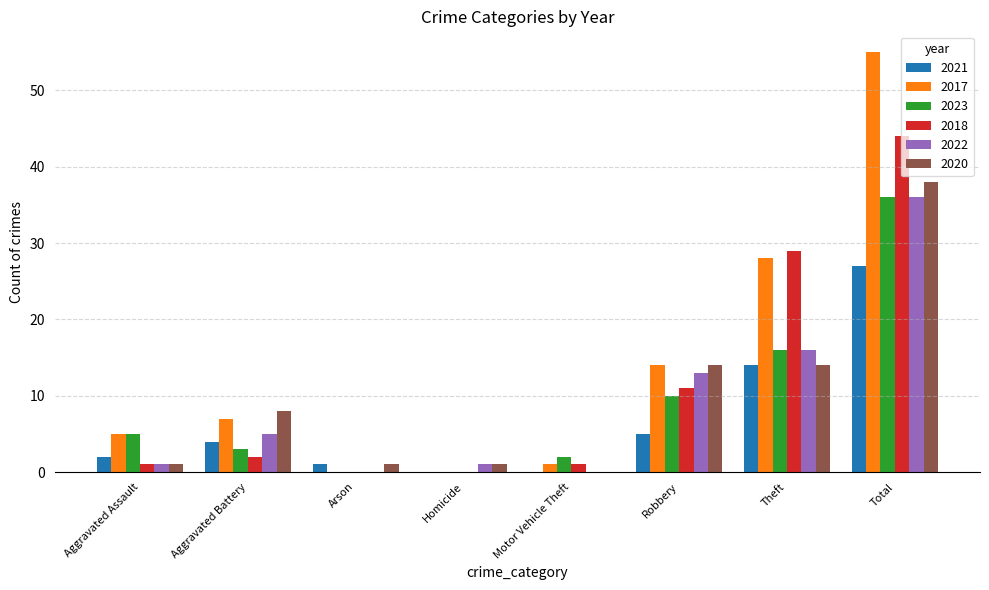

At which label is 2023 closest to 18?

Theft